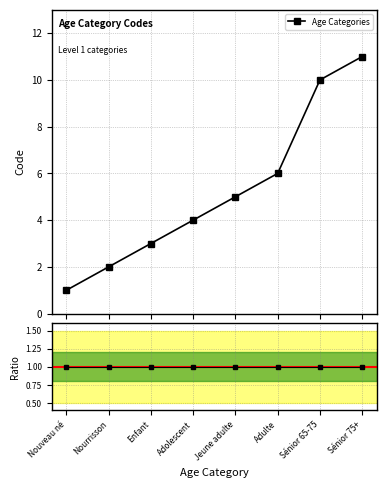

Which label corresponds to the smallest value in the chart?

Nouveau né